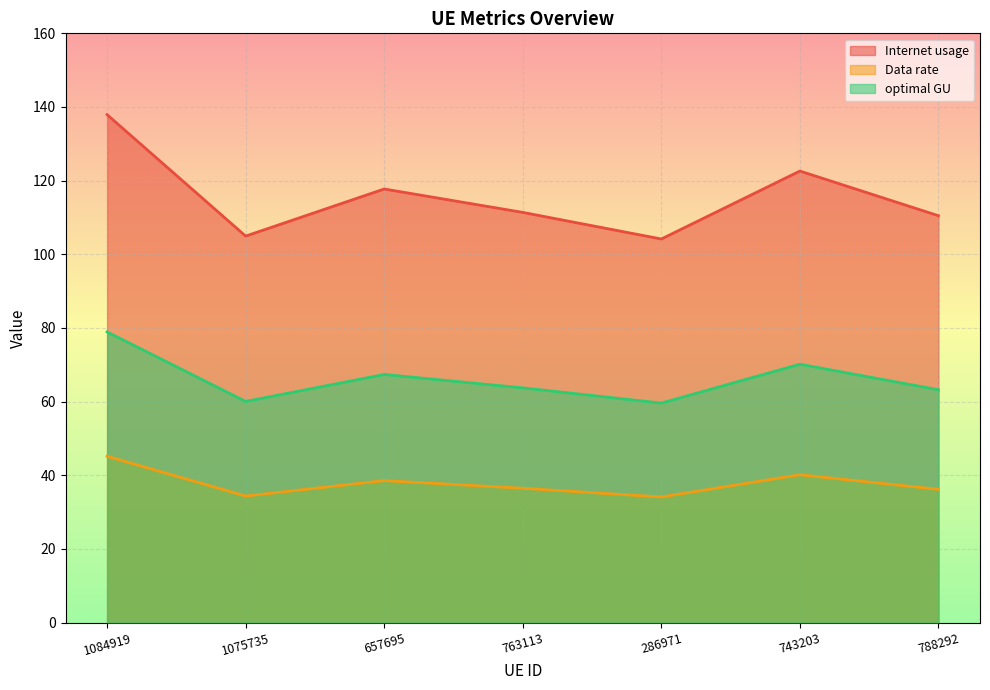

Which label corresponds to the smallest value in the chart?

286971